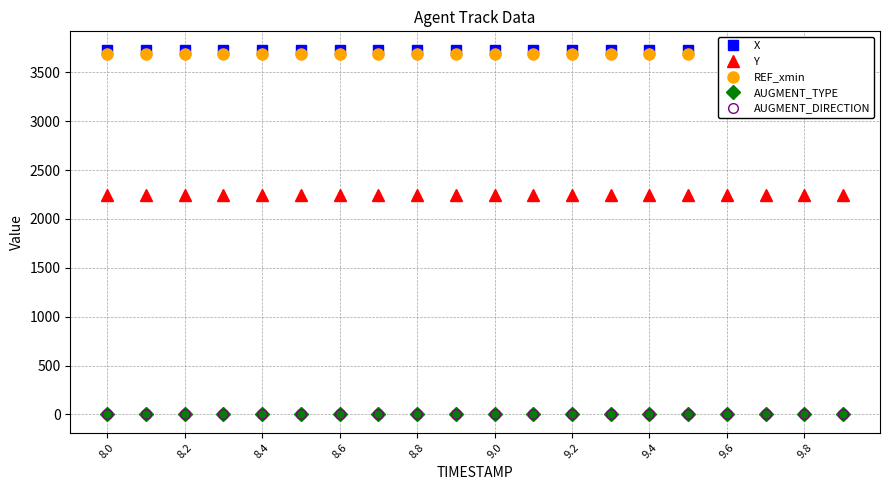

True or false: REF_xmin and Y intersect in this chart.

False